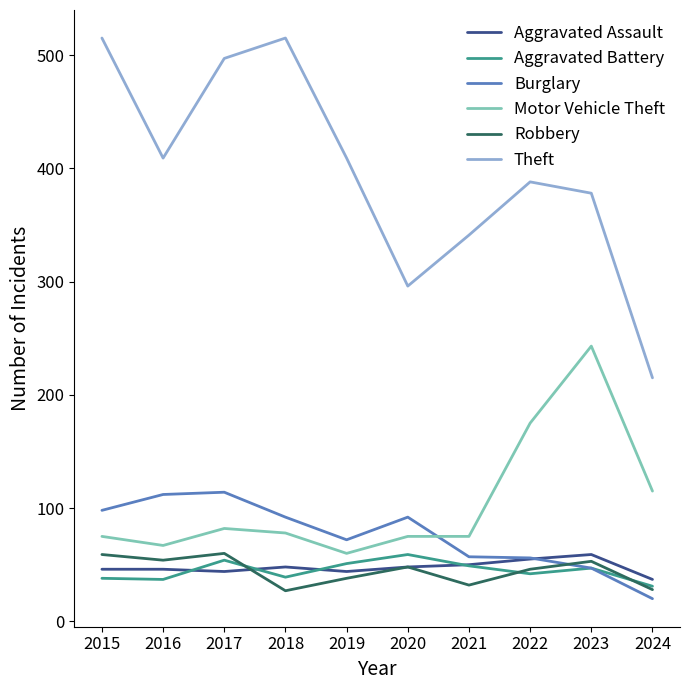

What is the highest value of the Burglary series?

114